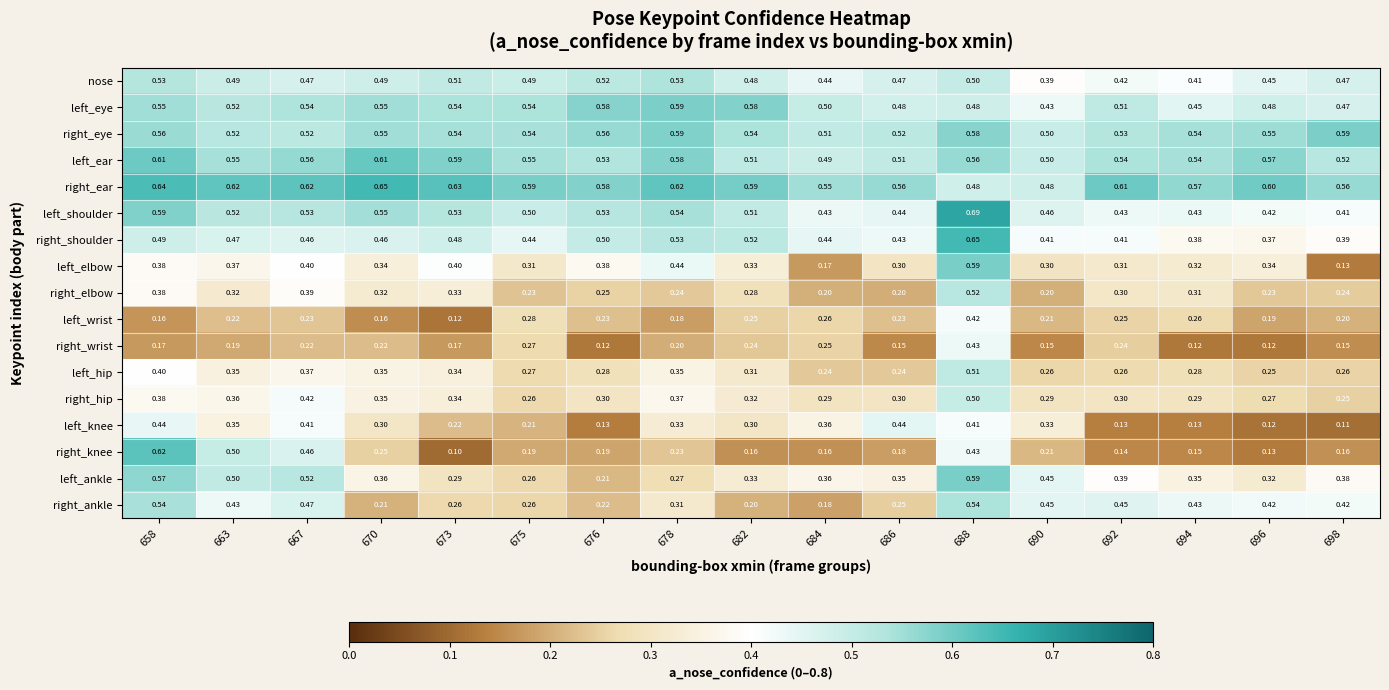

Is the value of left_ankle at 692 greater than the value of left_wrist at 694?

Yes